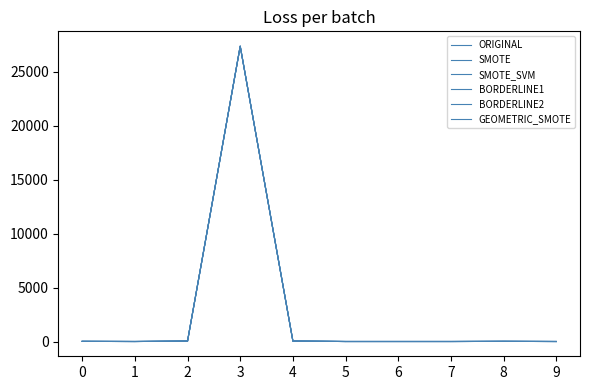

Between which two adjacent categories do BORDERLINE1 and SMOTE first intersect?

1 and 2